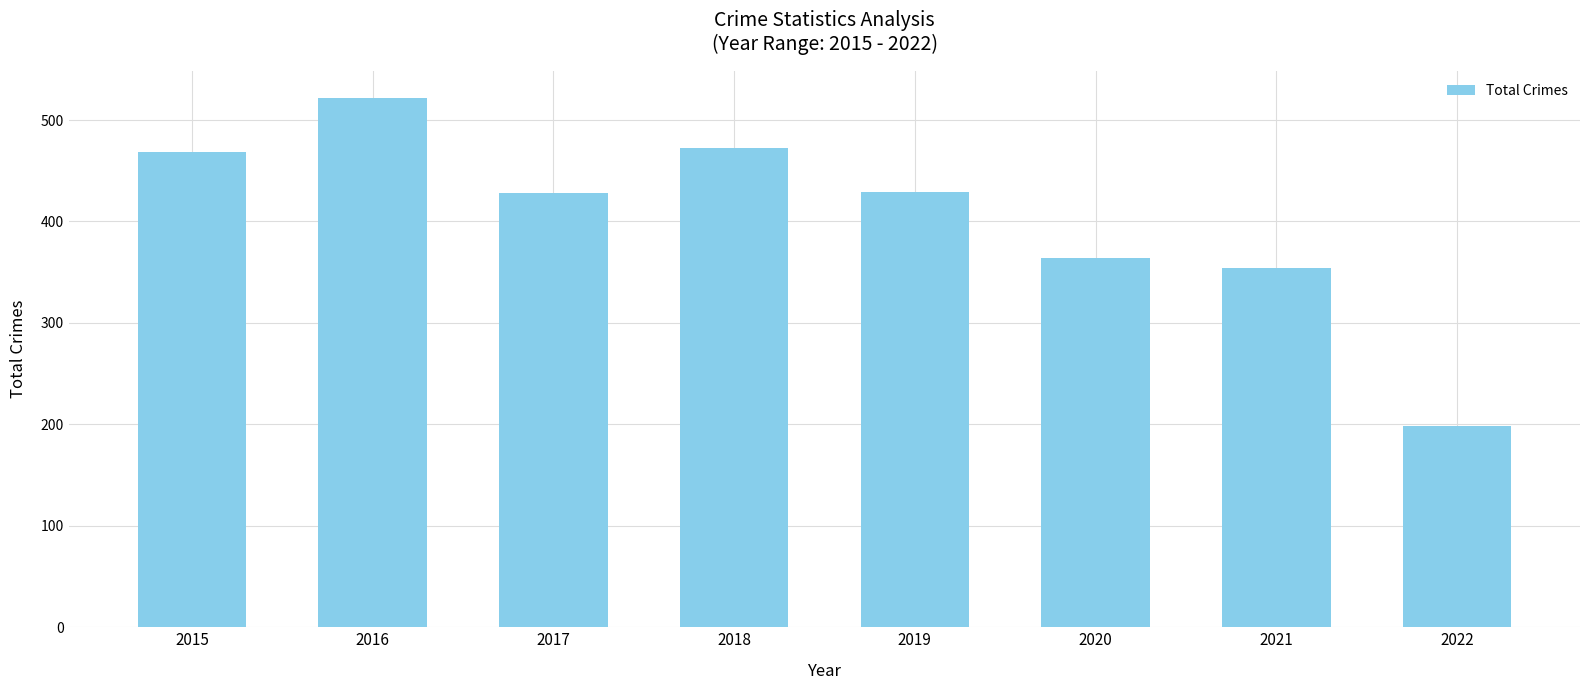

At which label does the data first exceed 429?

2015